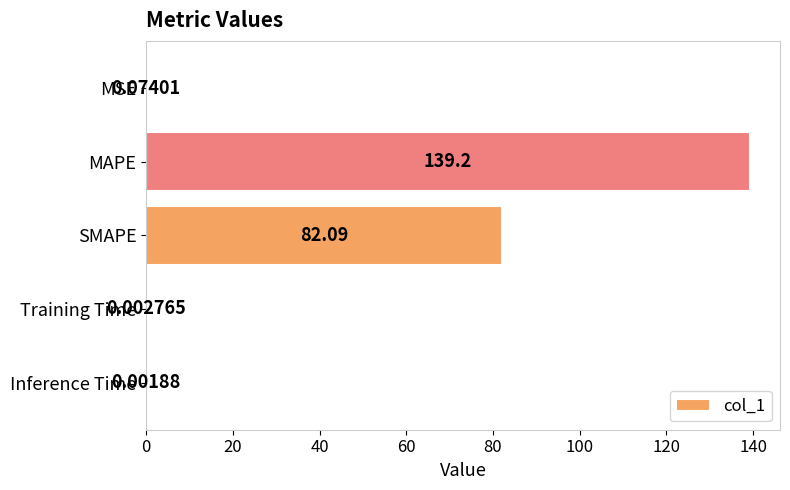

Between Training Time and MSE, which is larger?

MSE